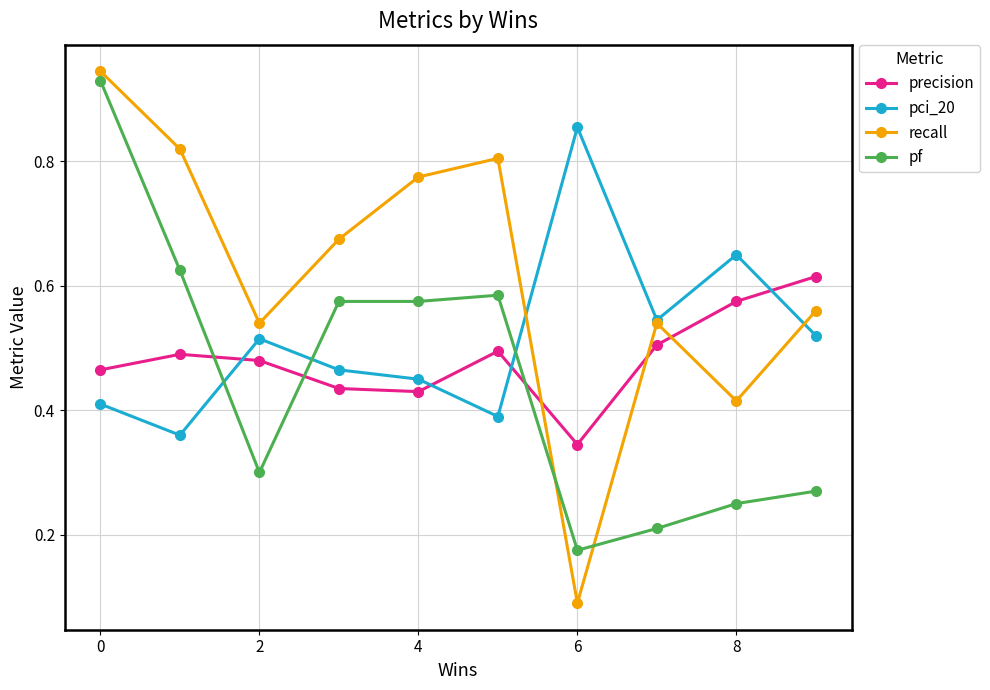

Which series has the largest range (max minus min)?

recall